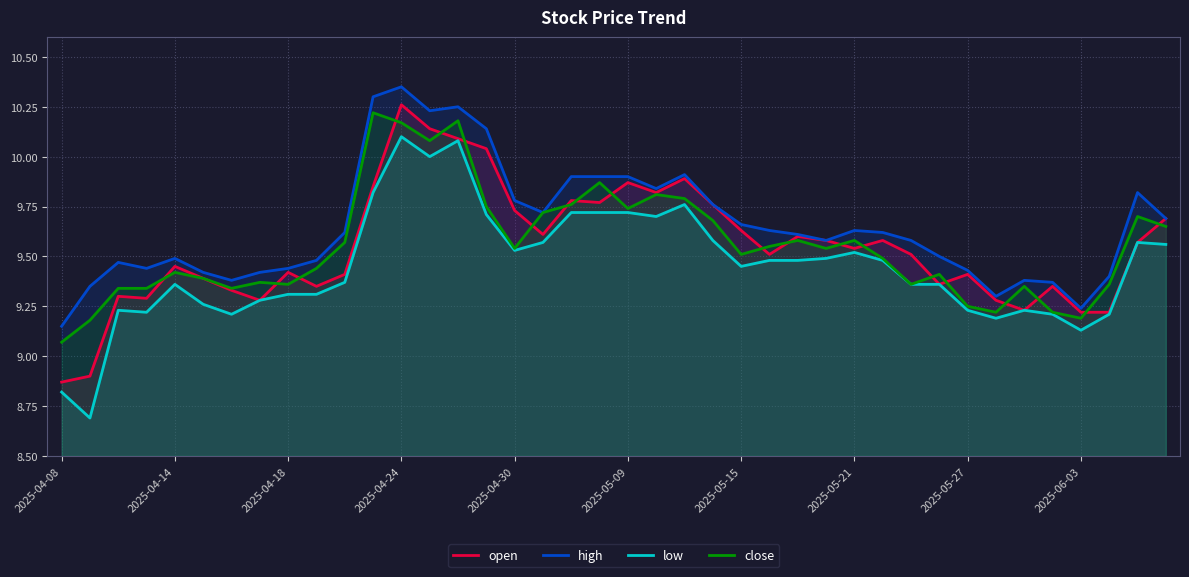

How many data points does each series have?

40